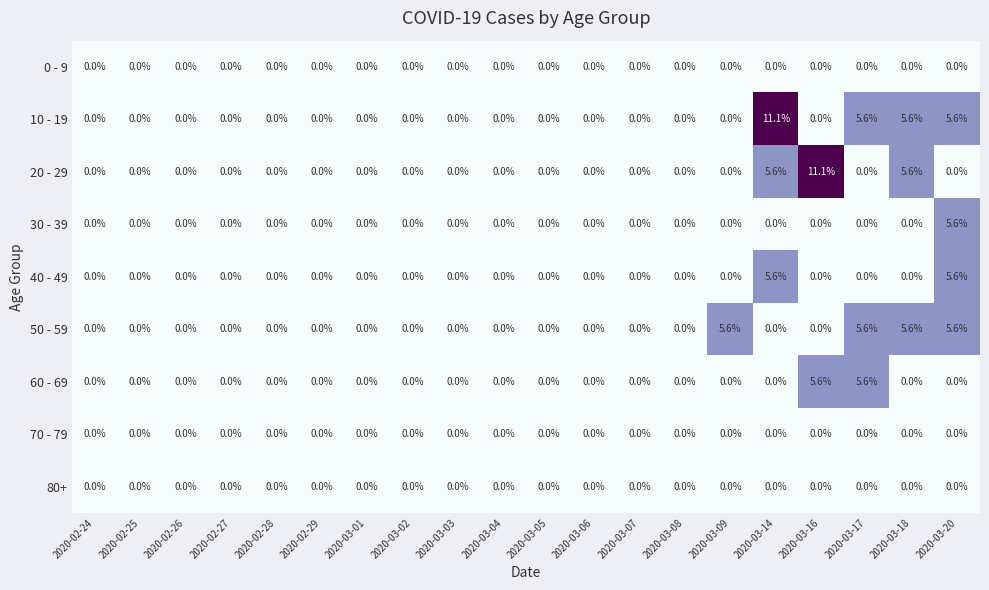

What is the difference between the second highest and second lowest values in the 10 - 19 series?

5.6